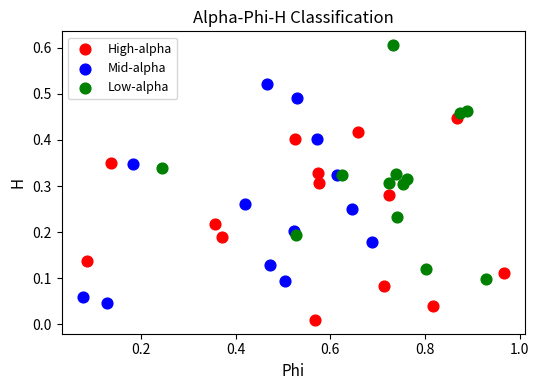

Which series has the widest spread of Y values?

Low-alpha